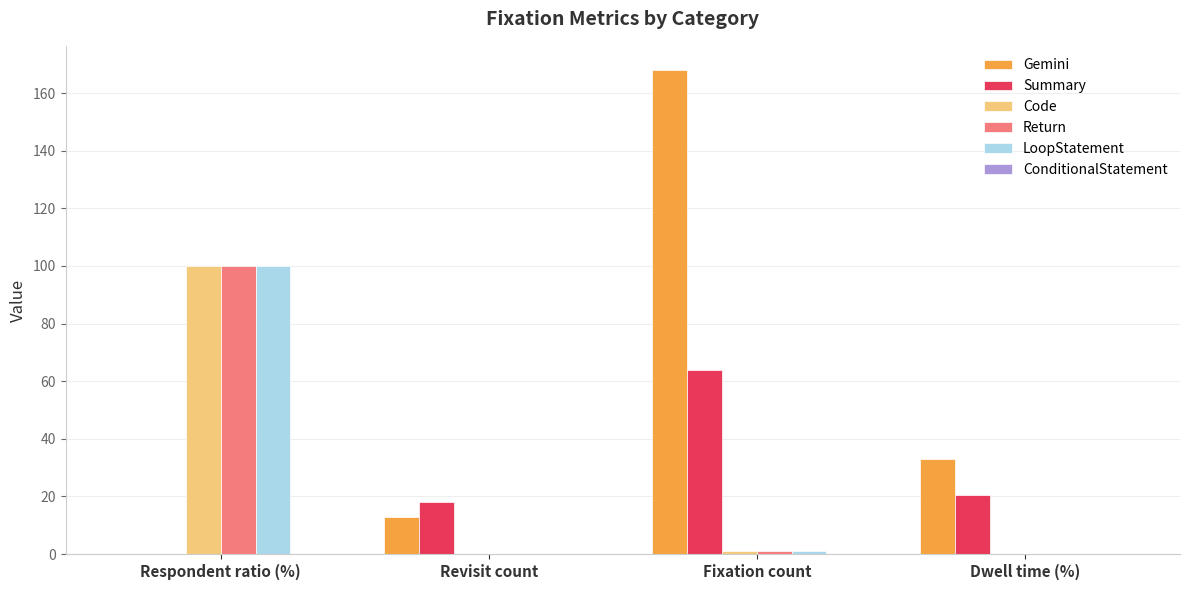

Which series has the largest total across all categories?

Gemini